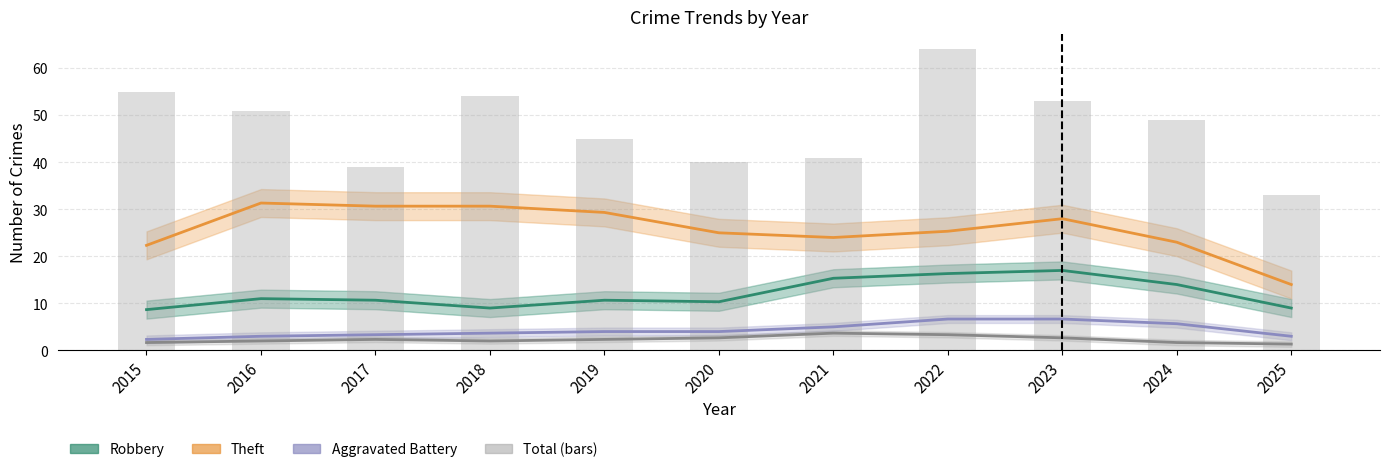

Does the chart contain stacked bars?

No